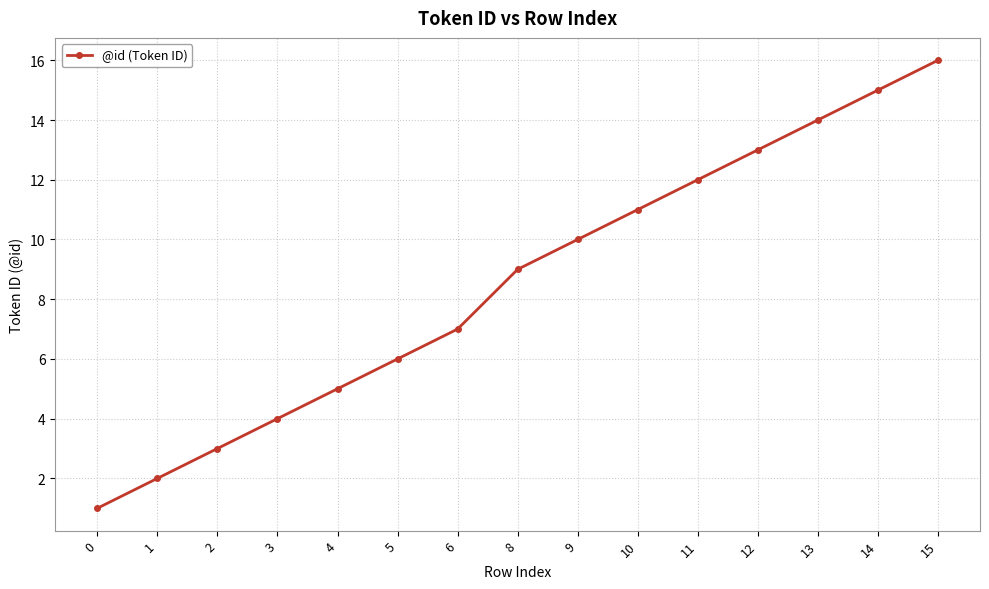

List the labels in order of value, smallest first.

0, 1, 2, 3, 4, 5, 6, 8, 9, 10, 11, 12, 13, 14, 15